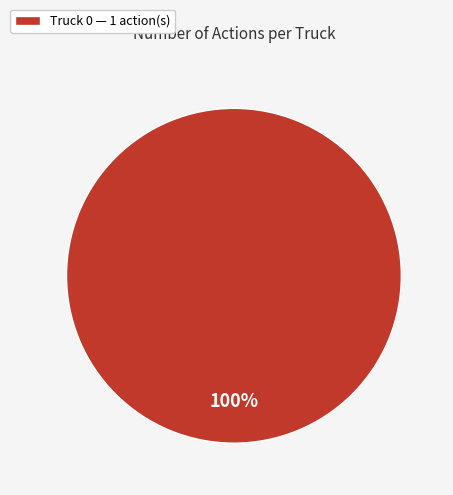

Is it true that Truck 0 — 1 action(s) is 100% of the pie?

True